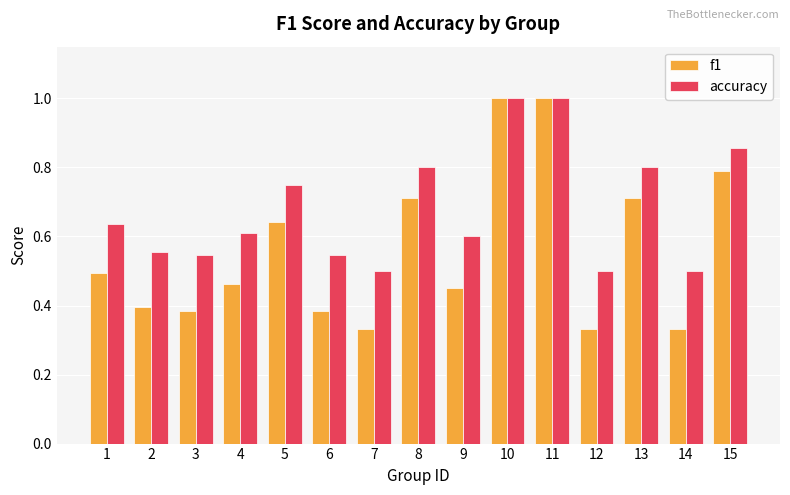

How many groups of bars are there?

15